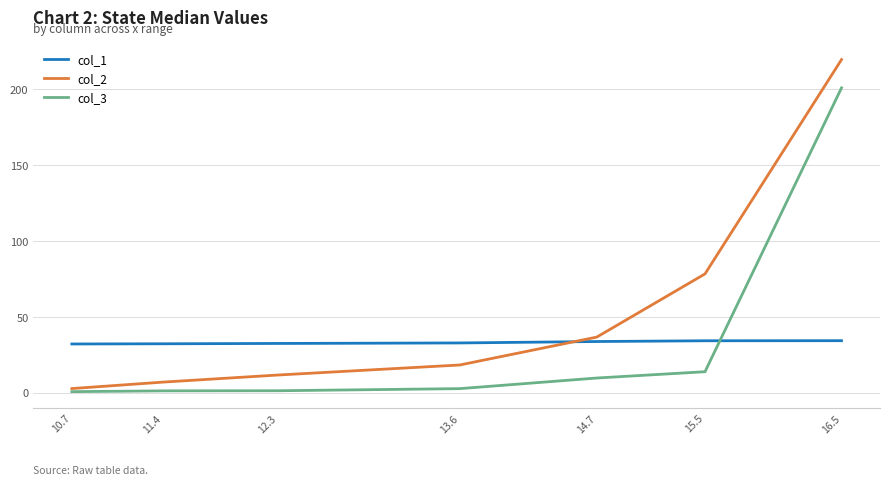

Which series has the widest spread of values?

col_2